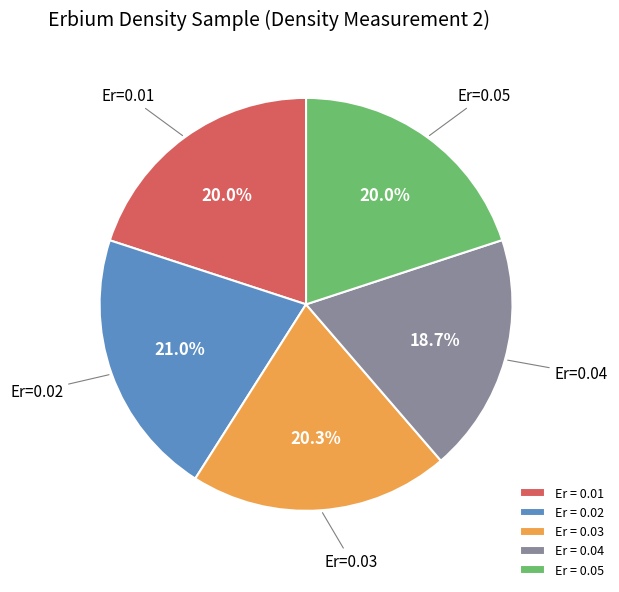

How much of the chart is everything except Er = 0.02?

79.0%